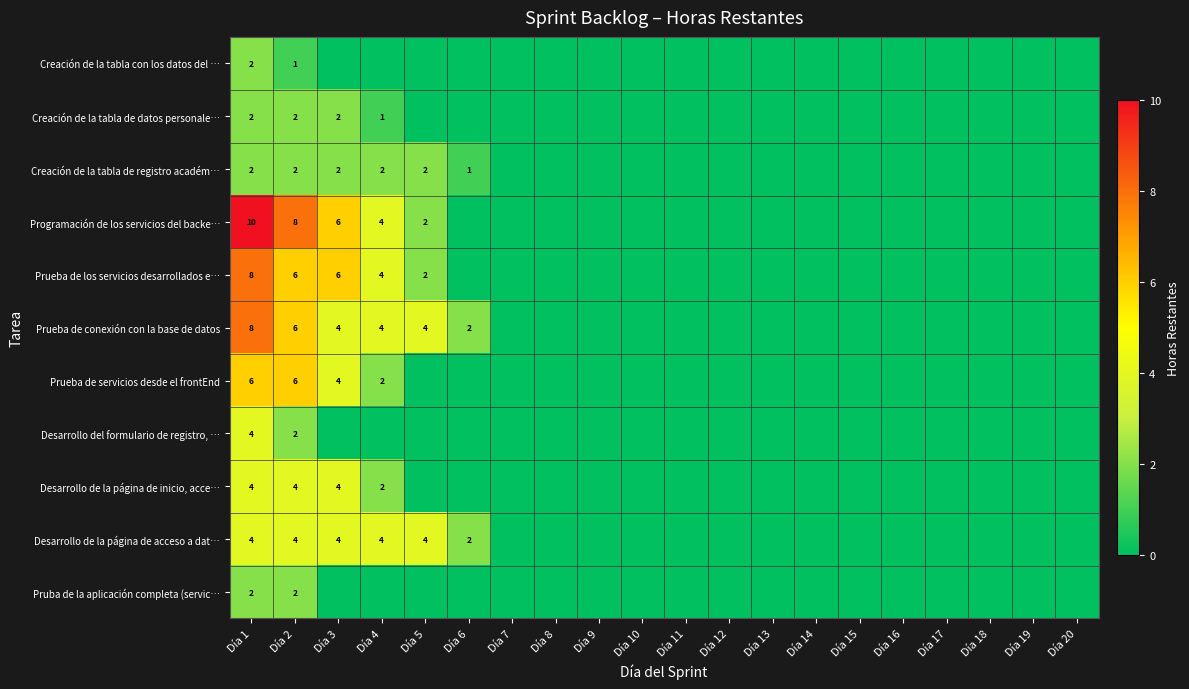

The value of Prueba de los servicios desarrollados e… at Día 7 is 0. True or false?

True